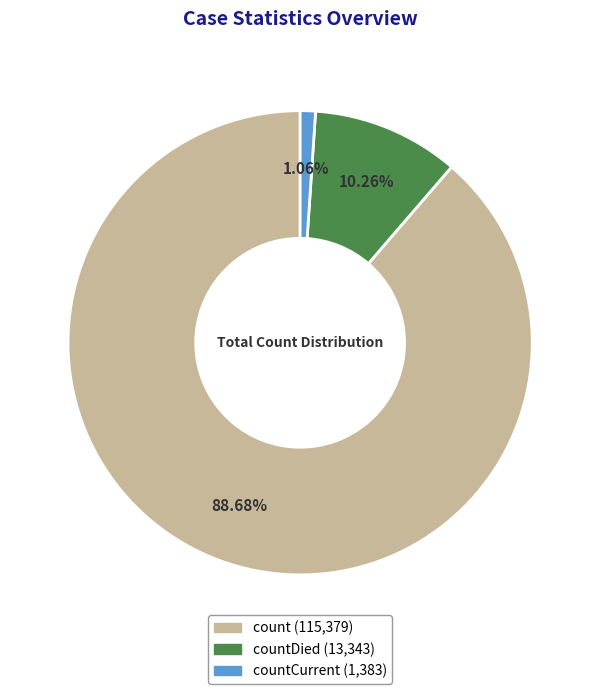

Which category accounts for the majority?

count